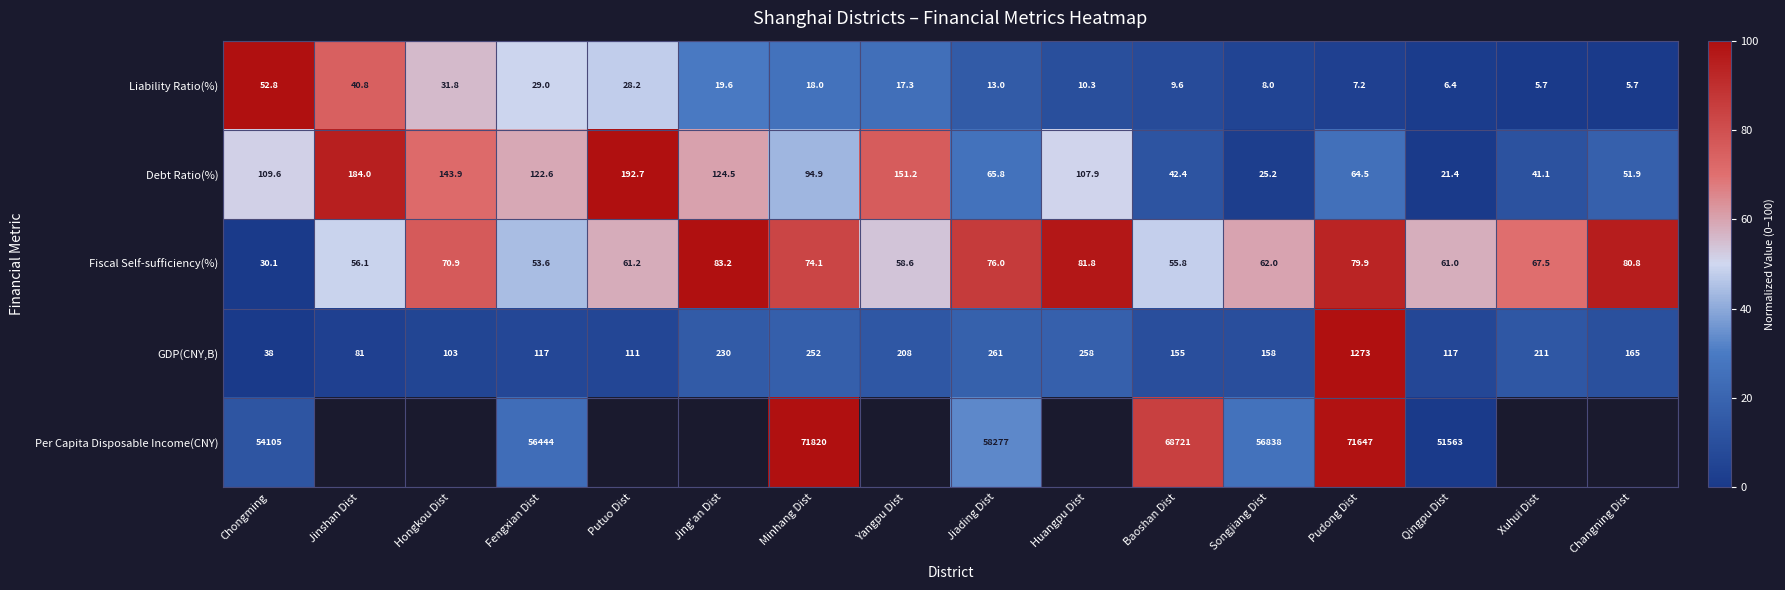

What is the average value of the Fiscal Self-sufficiency(%) series?

65.8